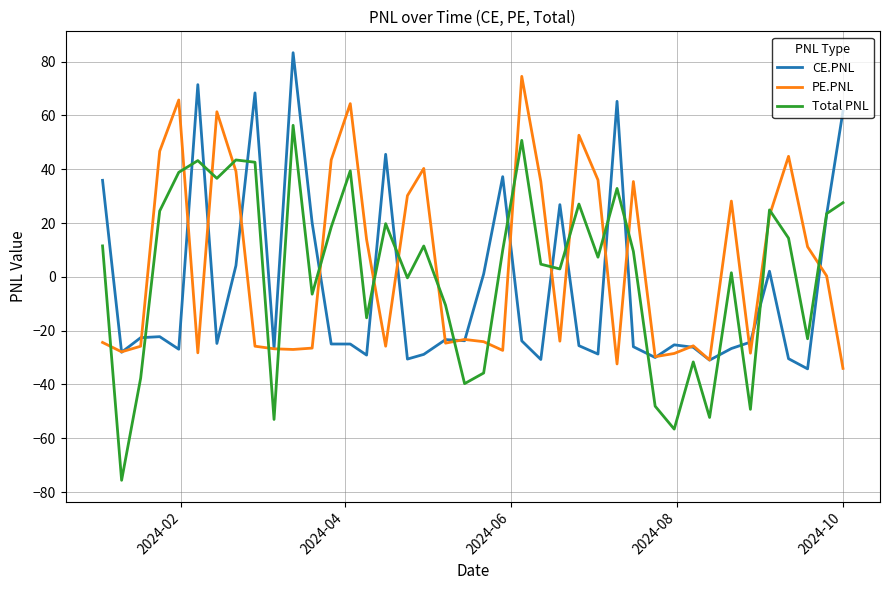

List the series in order of their overall mean, highest first.

PE.PNL, Total PNL, CE.PNL